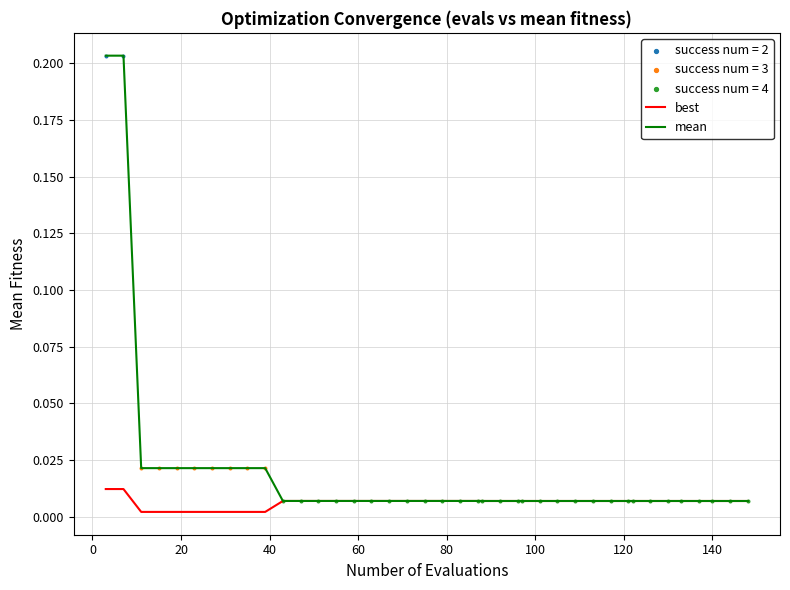

Which series has the widest spread of values?

mean